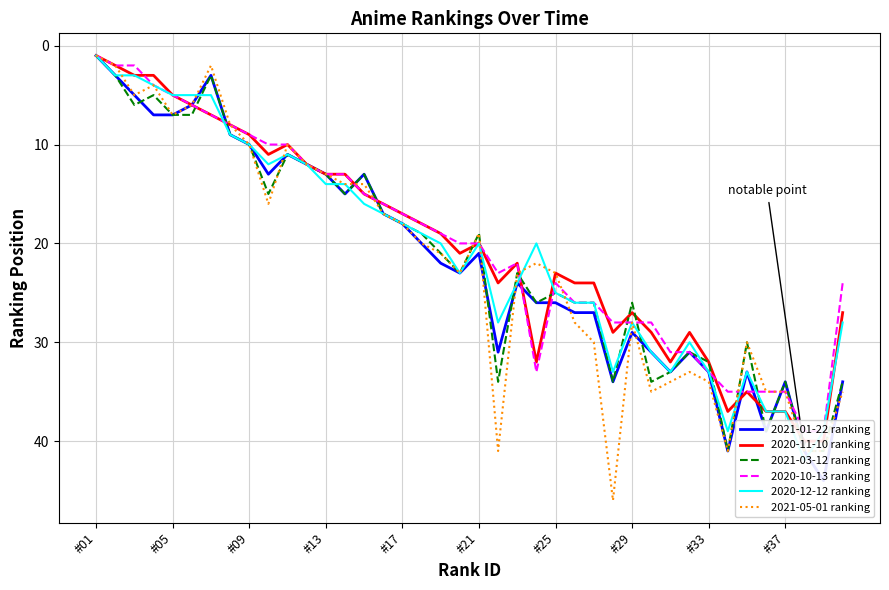

Is it true that 2021-05-01 ranking equals 10 at #05?

False